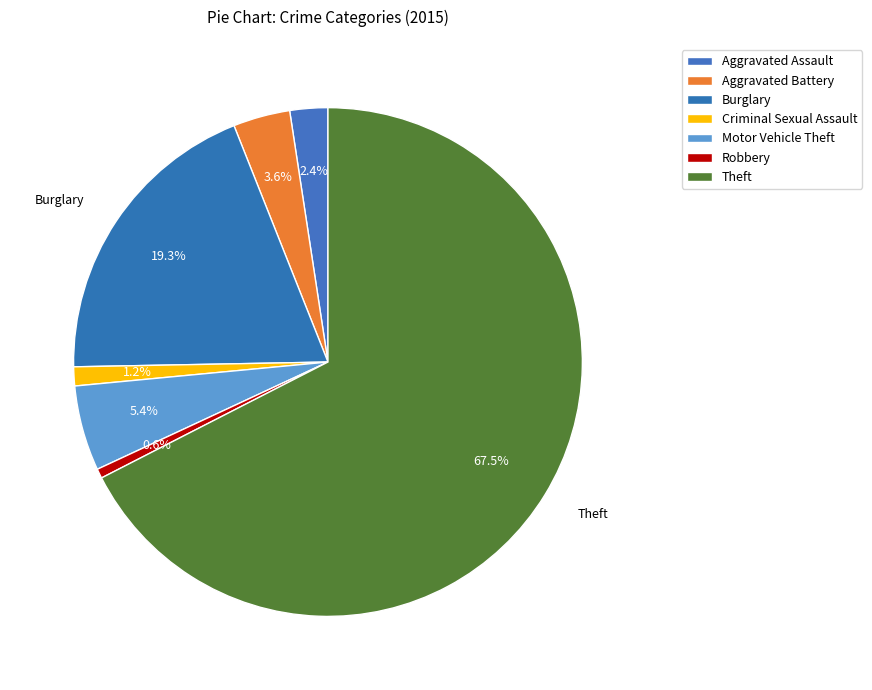

To the nearest percent, what portion does Criminal Sexual Assault represent?

1%